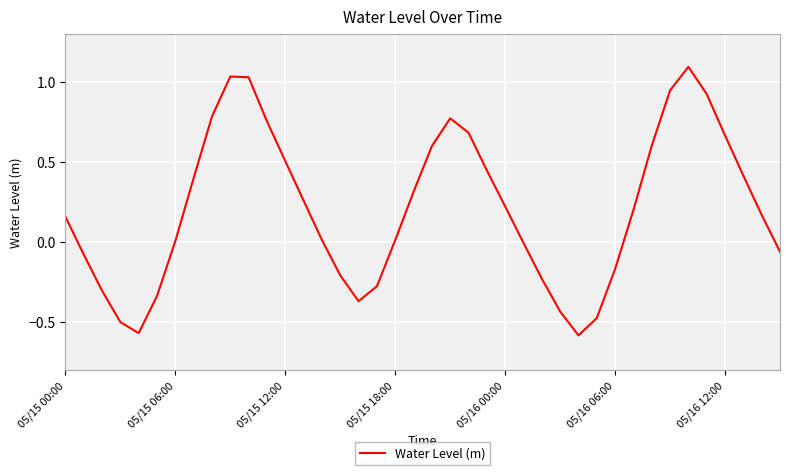

What is the difference between the maximum and minimum values?

1.7